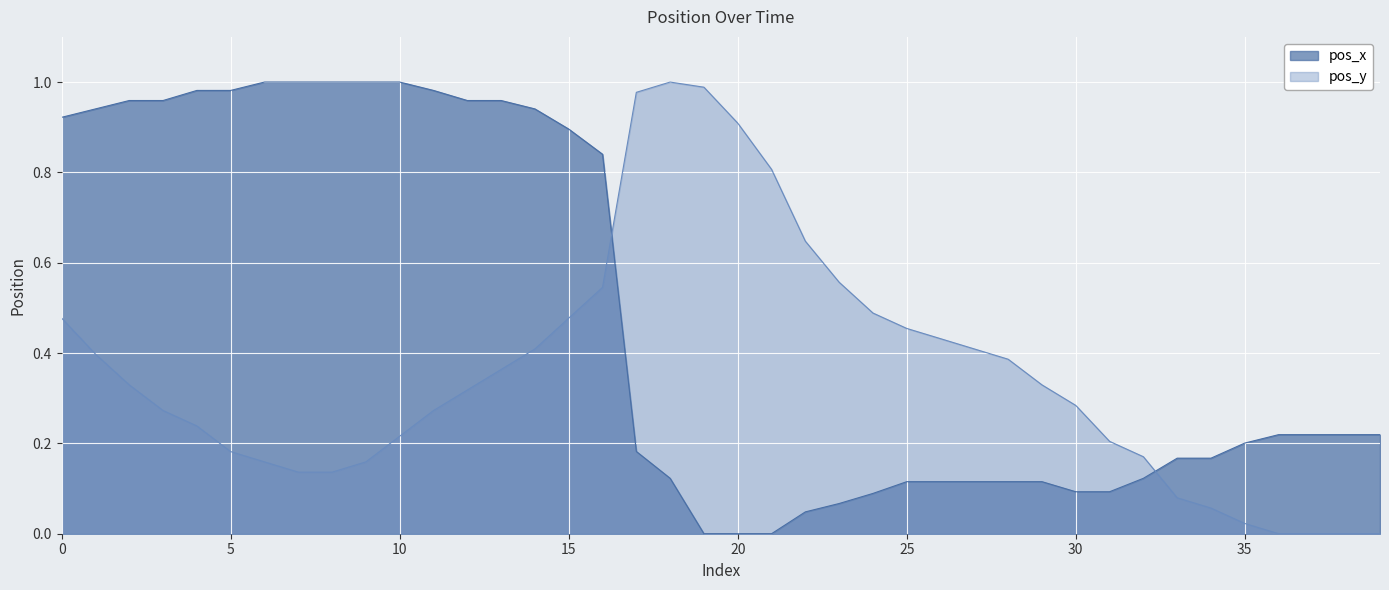

What is the label of the 26th point from the left?

25